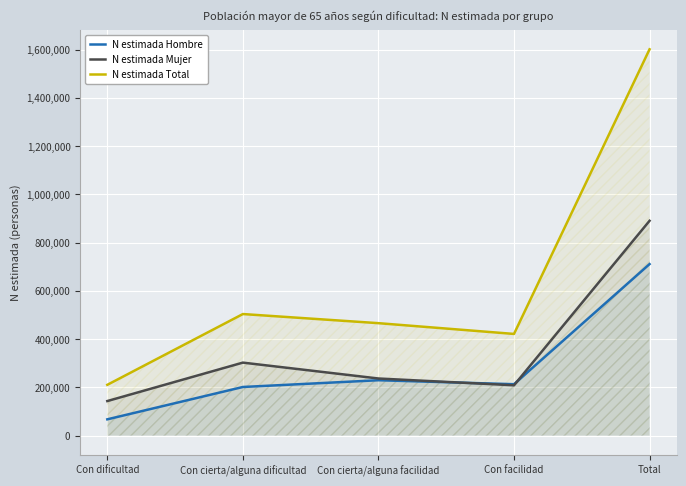

What is the label of the 2nd point from the left?

Con cierta/alguna dificultad